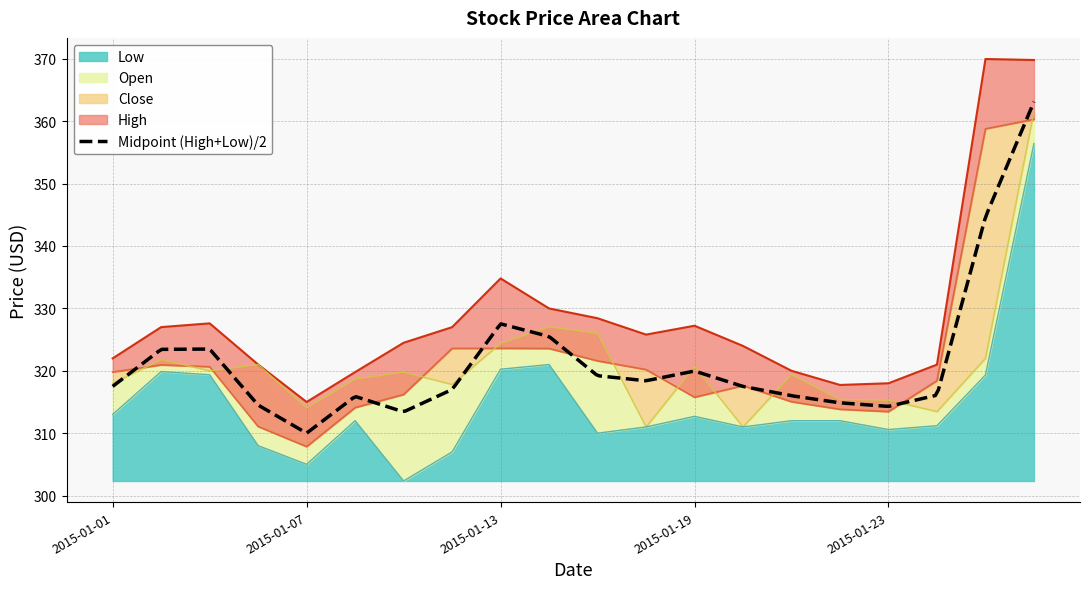

In Open, how many points are lower than both neighbors (excluding endpoints)?

6